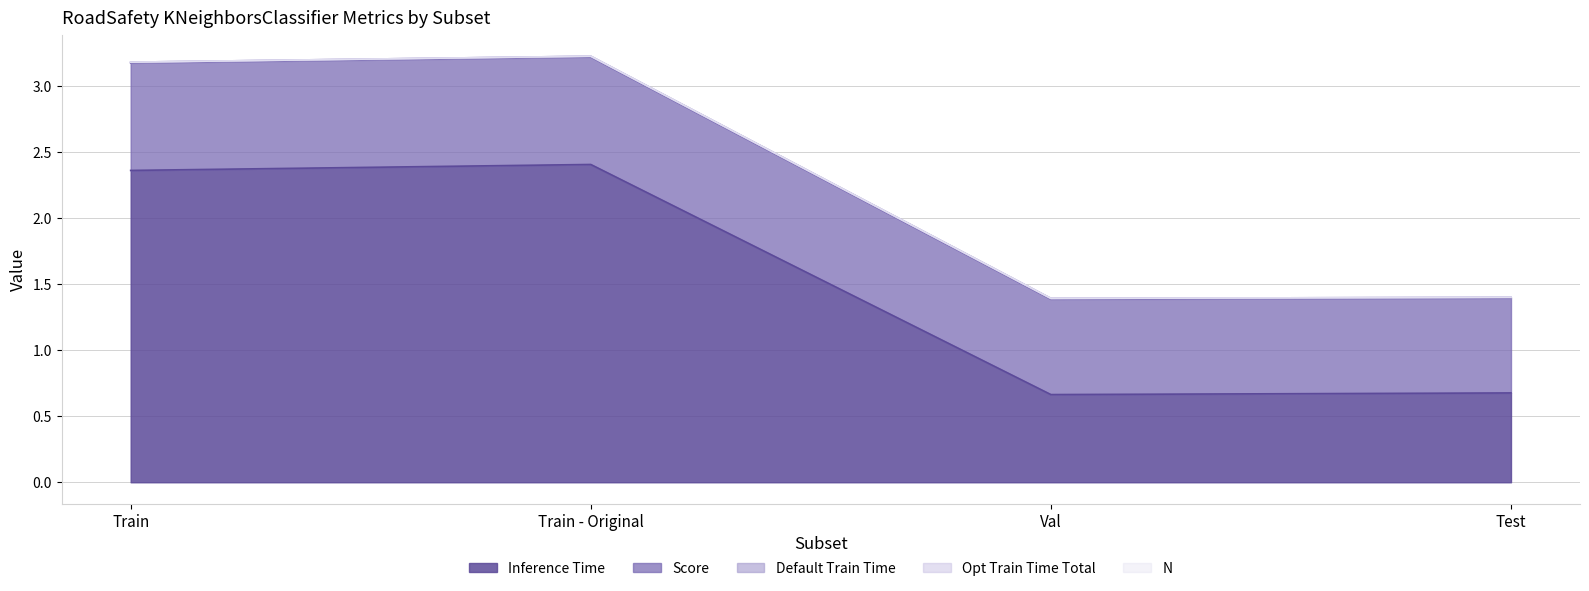

At Train, list the series in order from largest to smallest.

Inference Time, Score, Default Train Time, Opt Train Time Total, N